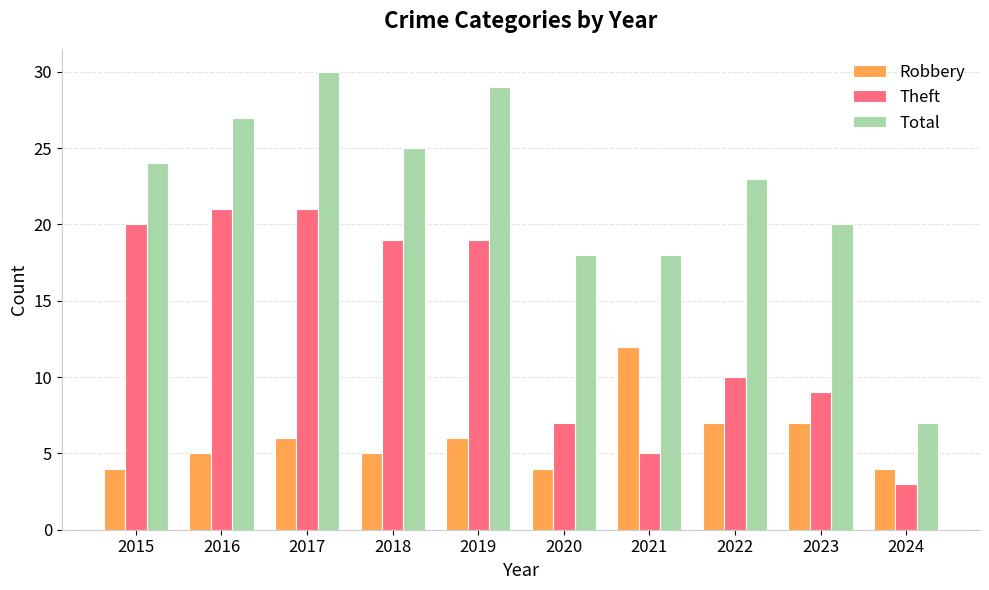

What is the spread (max minus min) of values at 2015?

20